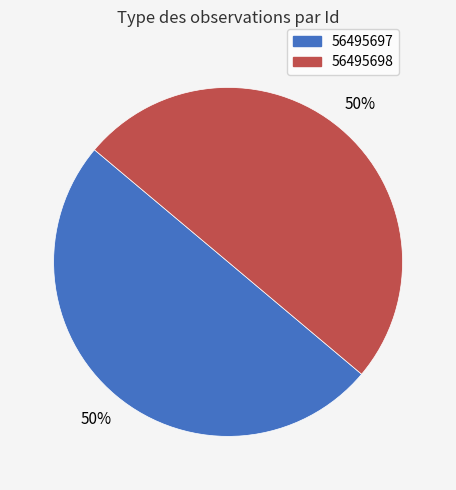

What percentage is the 56495698 slice, to the nearest percent?

50%